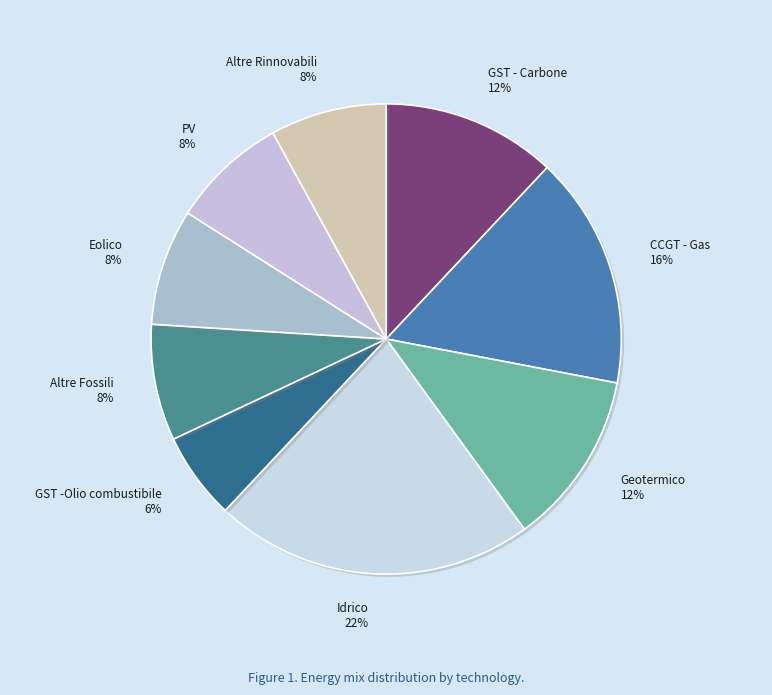

Count the number of slices in the pie.

9